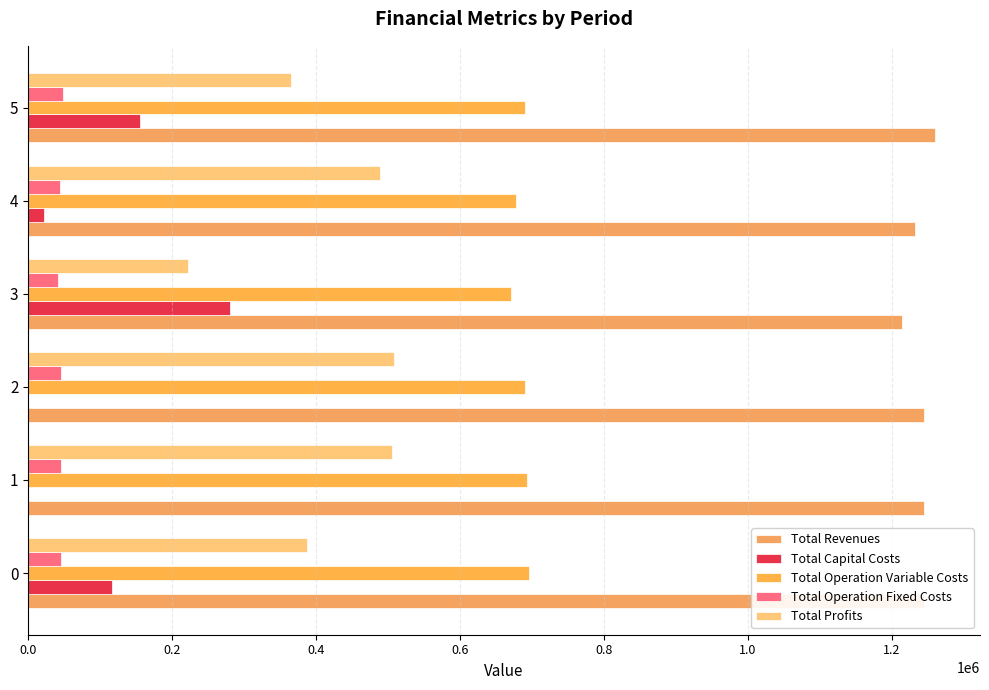

How many data points in Total Operation Variable Costs are above 690346?

3